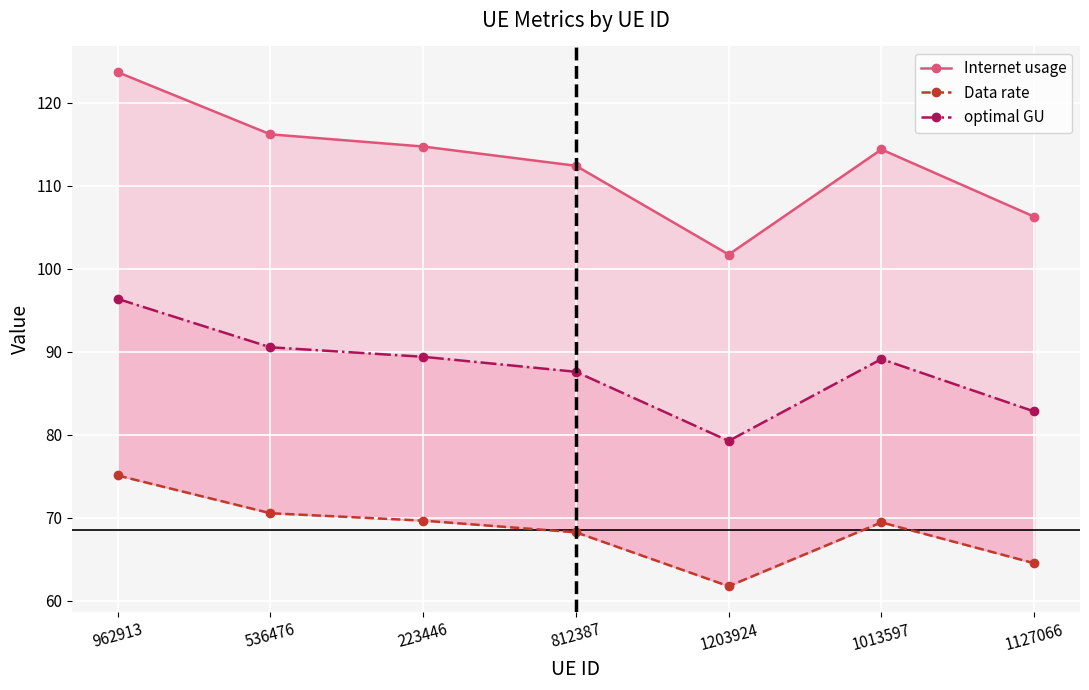

Rank the series at 962913 from lowest to highest value.

Data rate, optimal GU, Internet usage